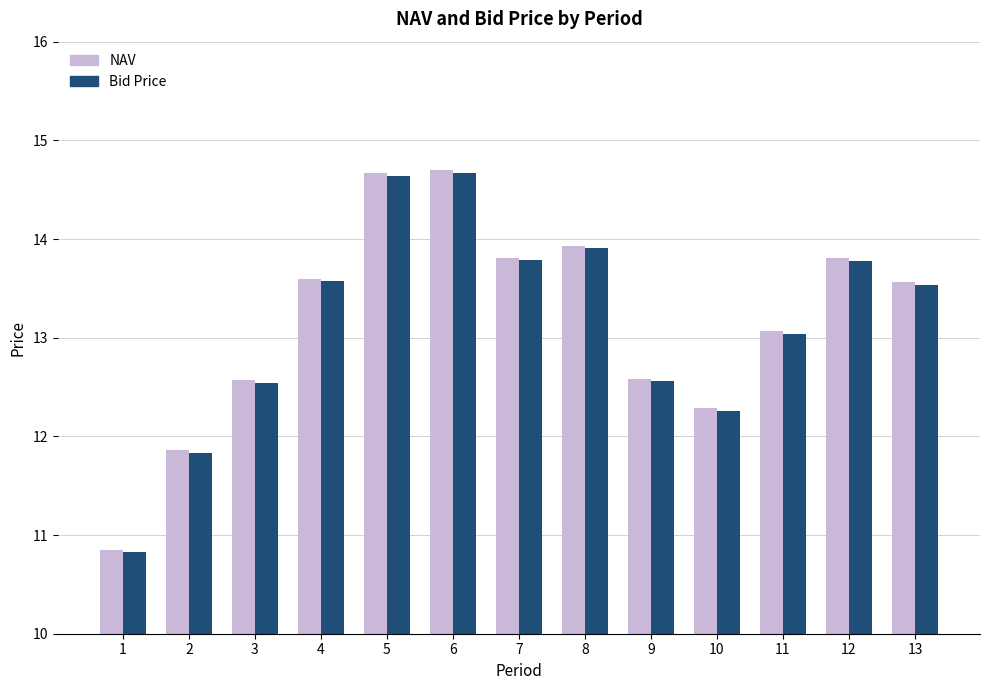

The value of NAV at 8 is 13.9. True or false?

True